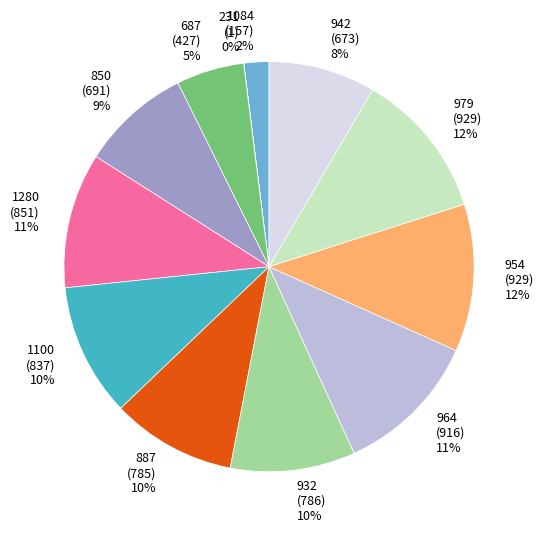

Is it true that 687 is 5% of the pie?

True